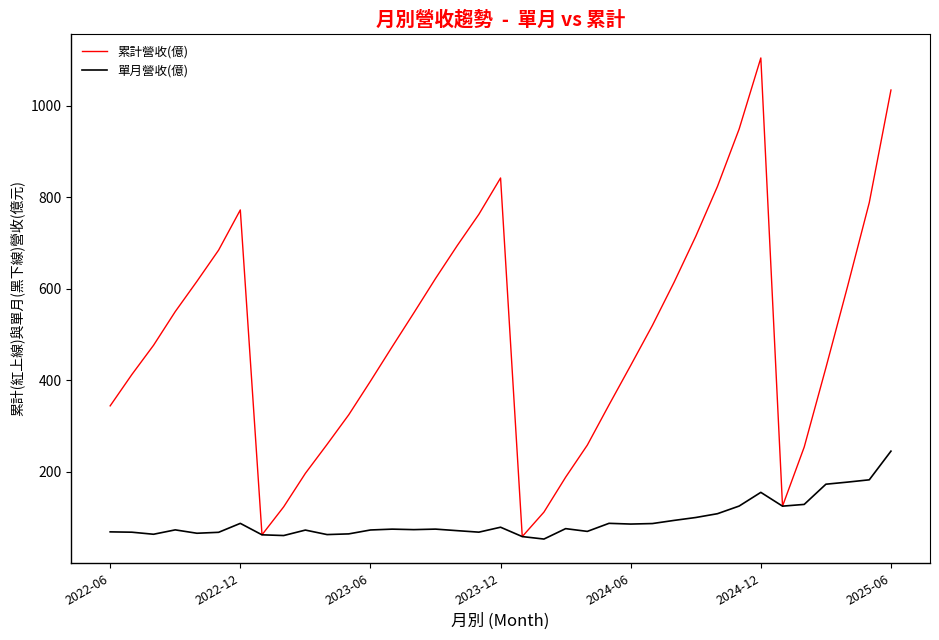

What is the greatest value displayed?

1104.0